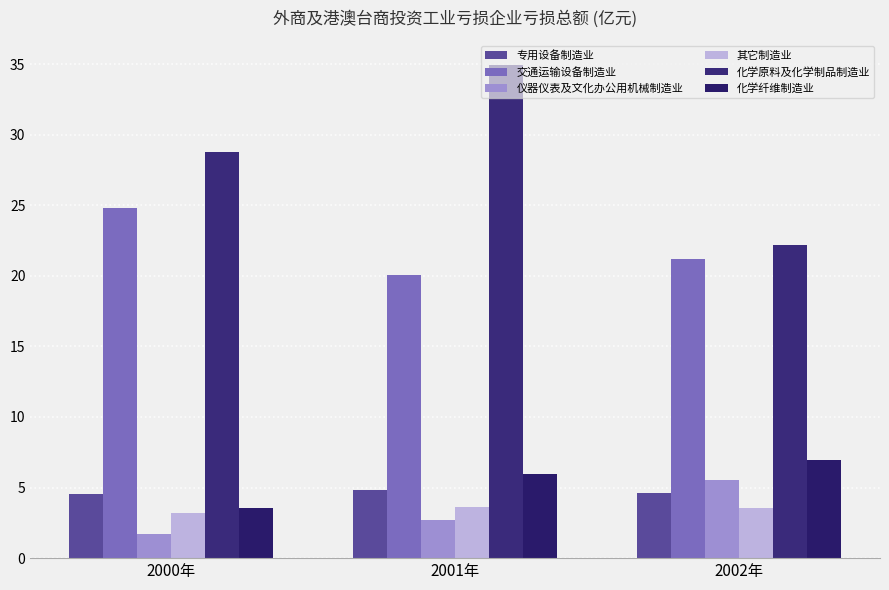

Which series has the widest spread of values?

化学原料及化学制品制造业